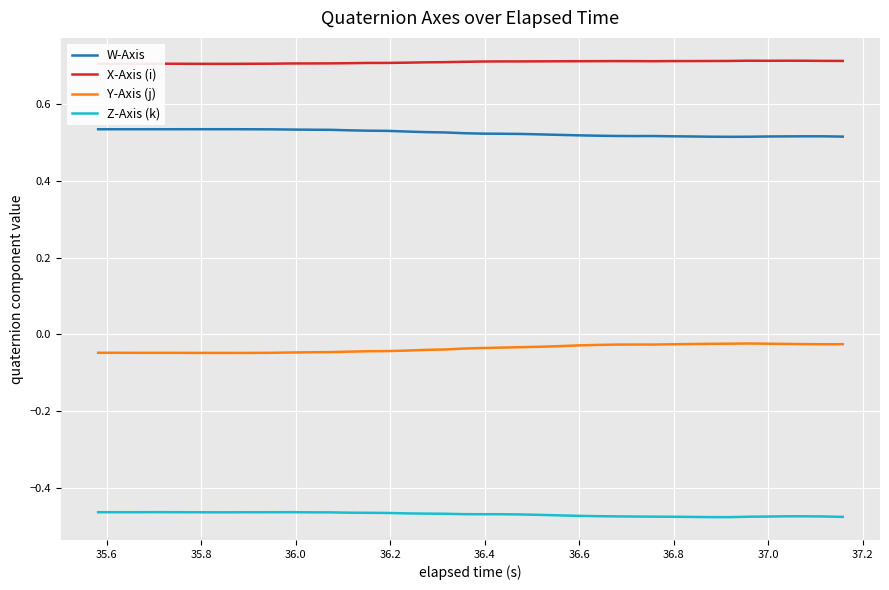

True or false: Z-Axis (k) and W-Axis cross at least once.

False